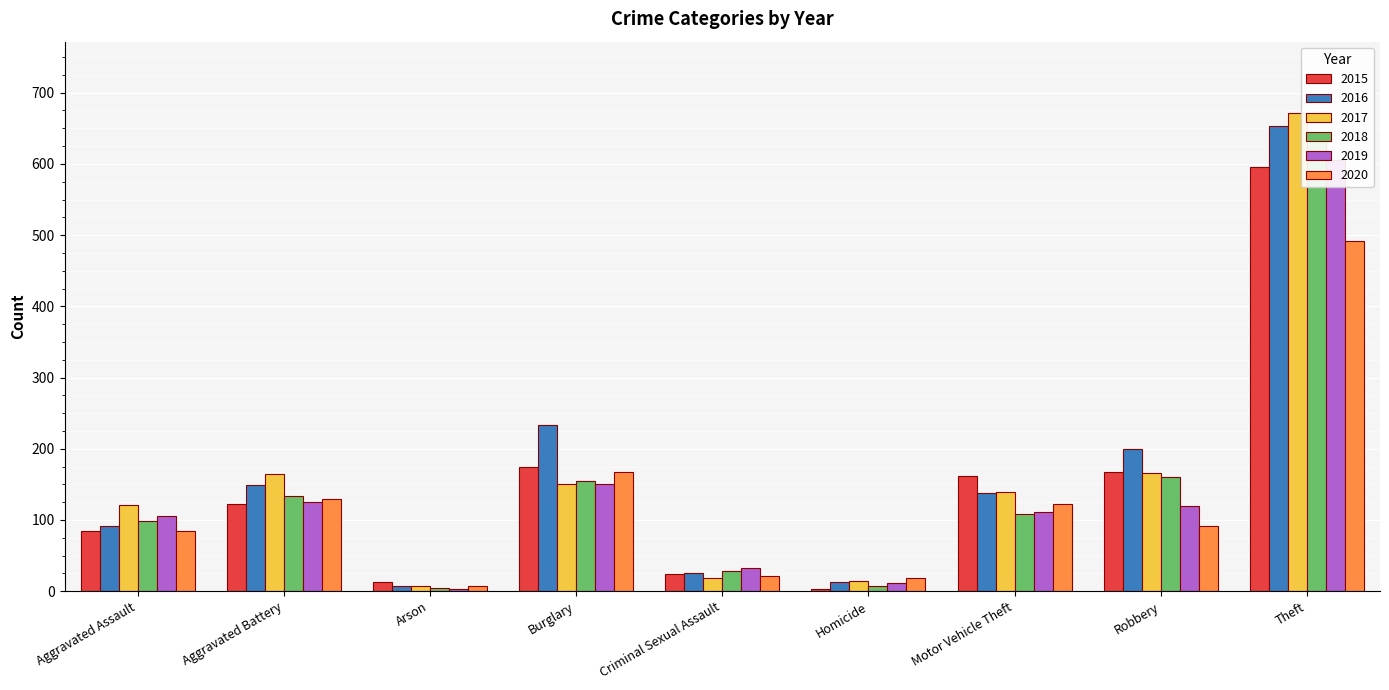

At how many categories does at least one series exceed 375?

1